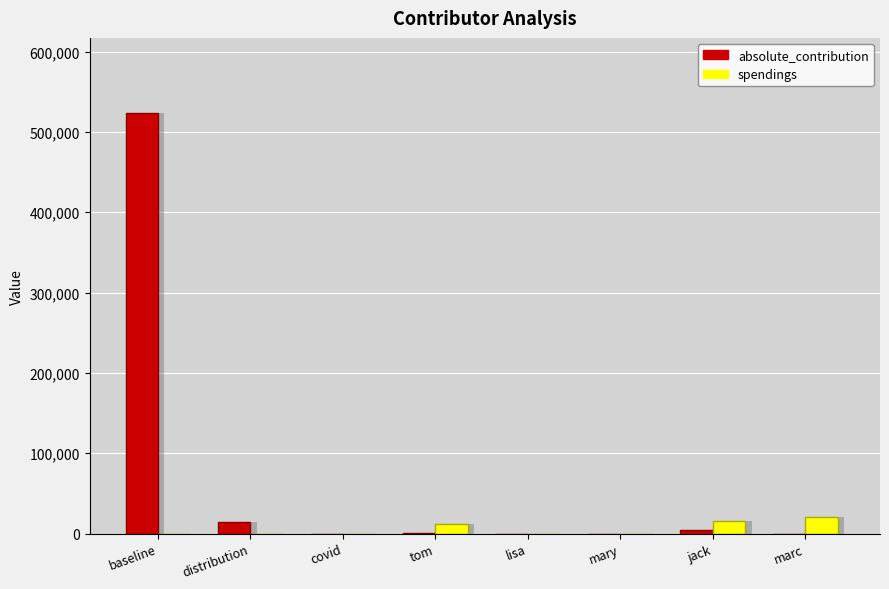

List the series in order of their peak value, lowest first.

spendings, absolute_contribution